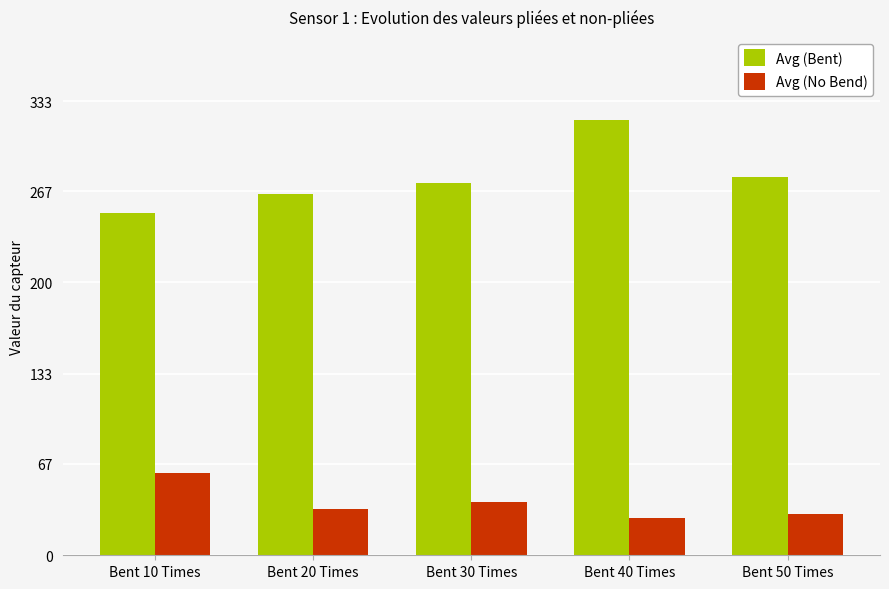

Which series has the largest total across all categories?

Avg (Bent)